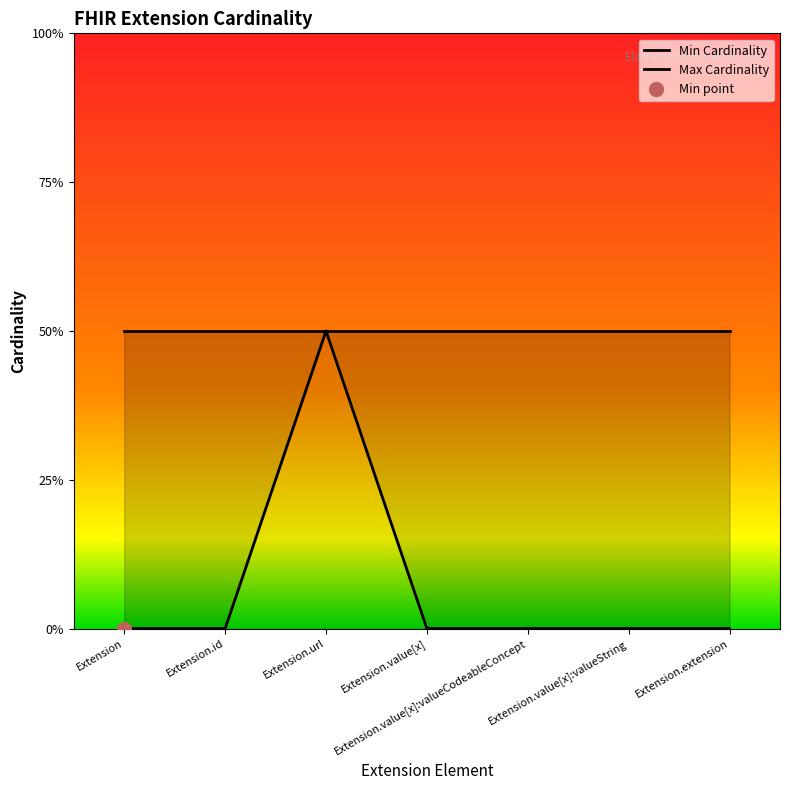

True or false: Min Cardinality and Max Cardinality intersect in this chart.

False